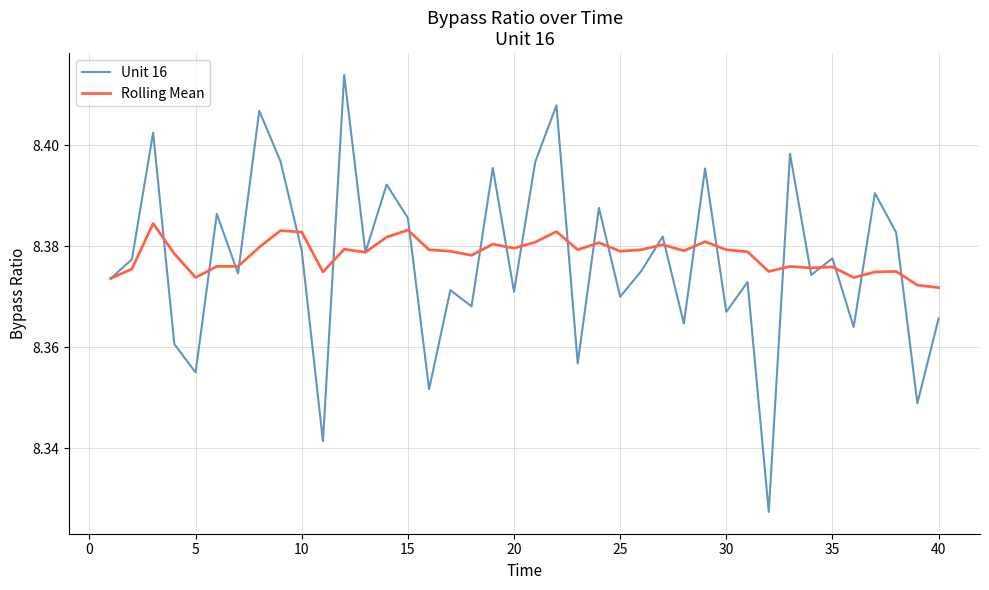

List the series in order of their peak value, highest first.

Unit 16, Rolling Mean